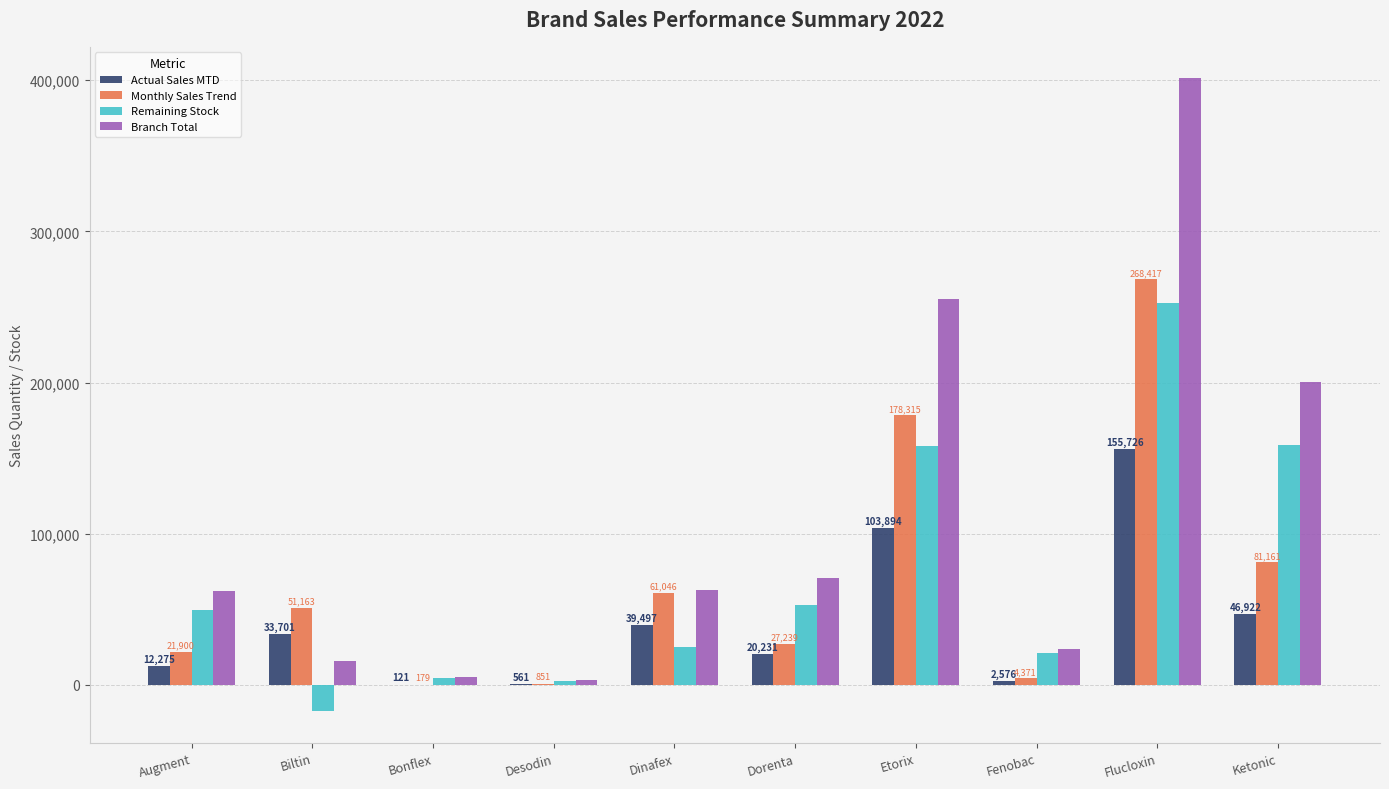

What is the spread (max minus min) of values at Augment?

49879